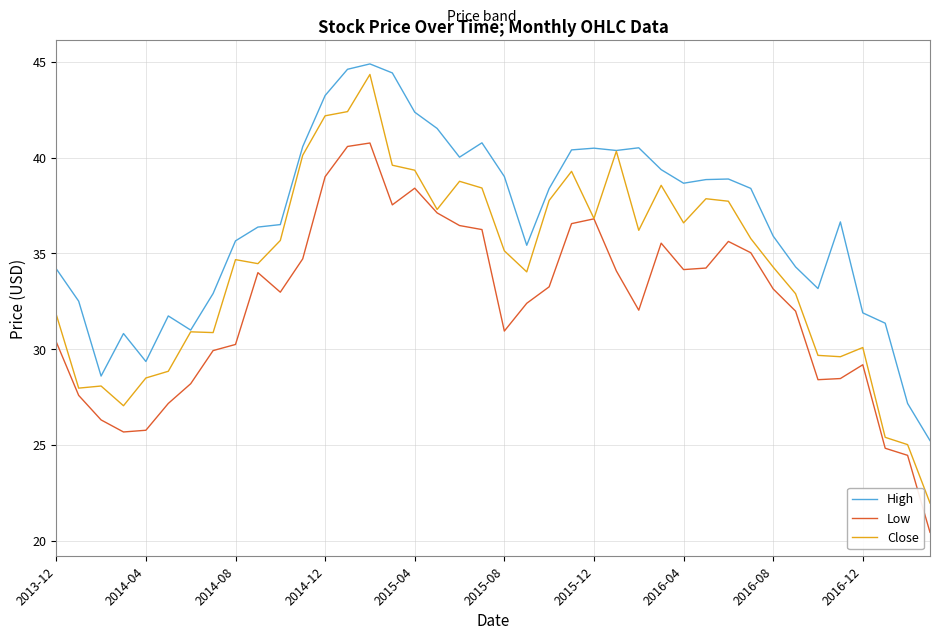

What is the smallest value displayed?

20.4